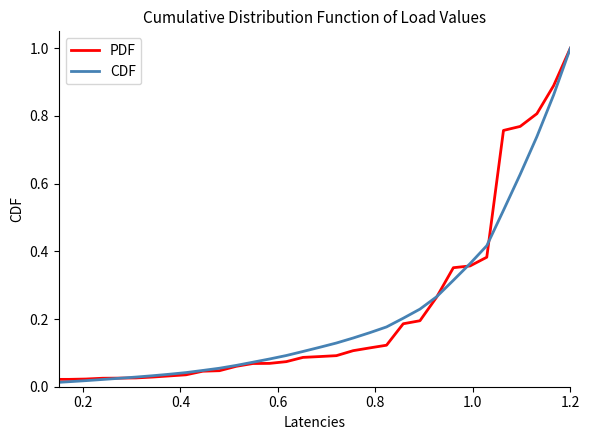

Which series has the largest range (max minus min)?

CDF